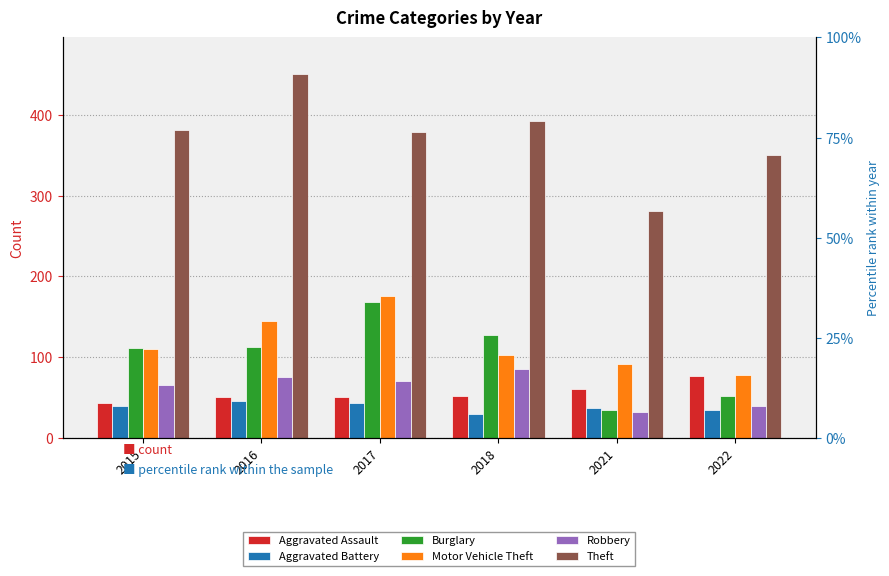

What is the difference between the second highest and second lowest values in the Aggravated Battery series?

9